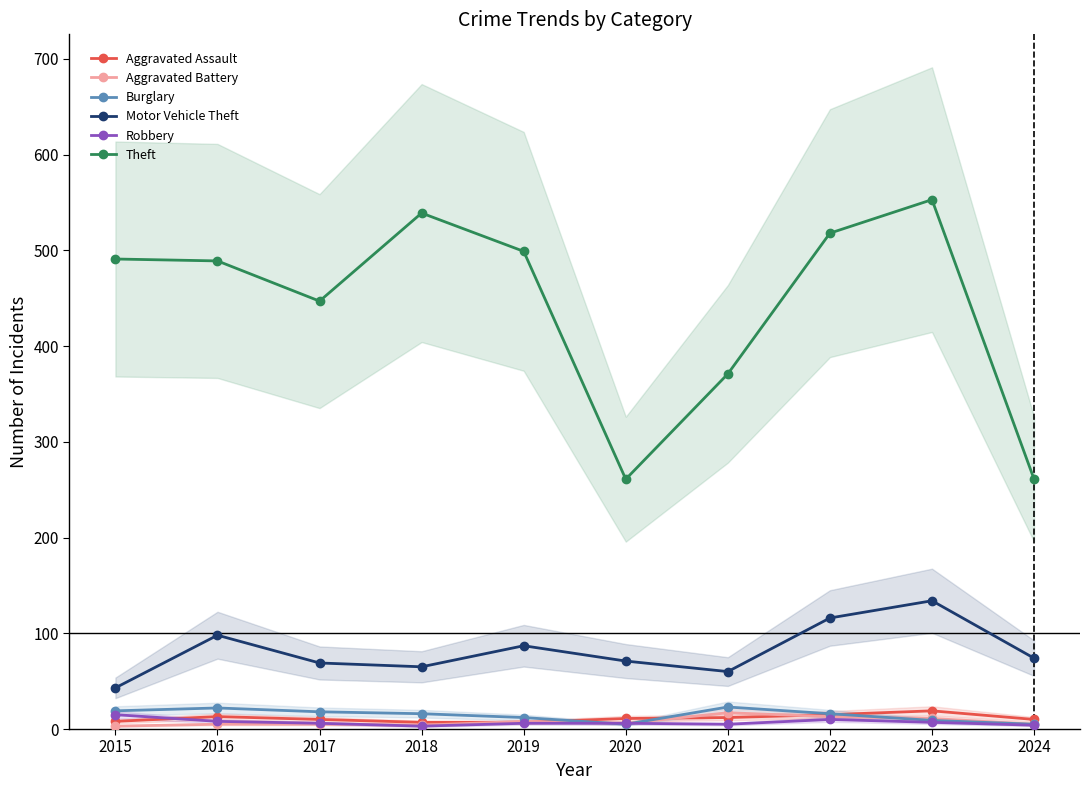

What is the sum of all Aggravated Assault values?

112